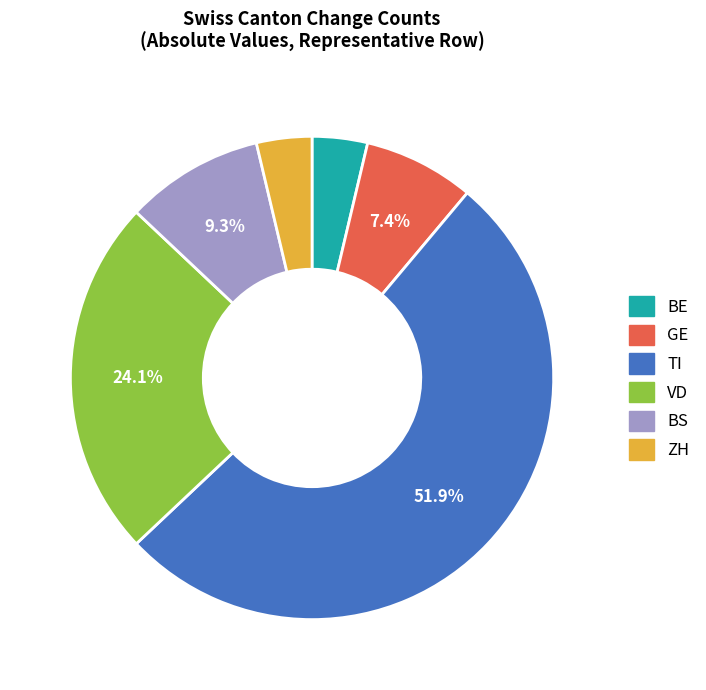

Which slice is the largest?

TI